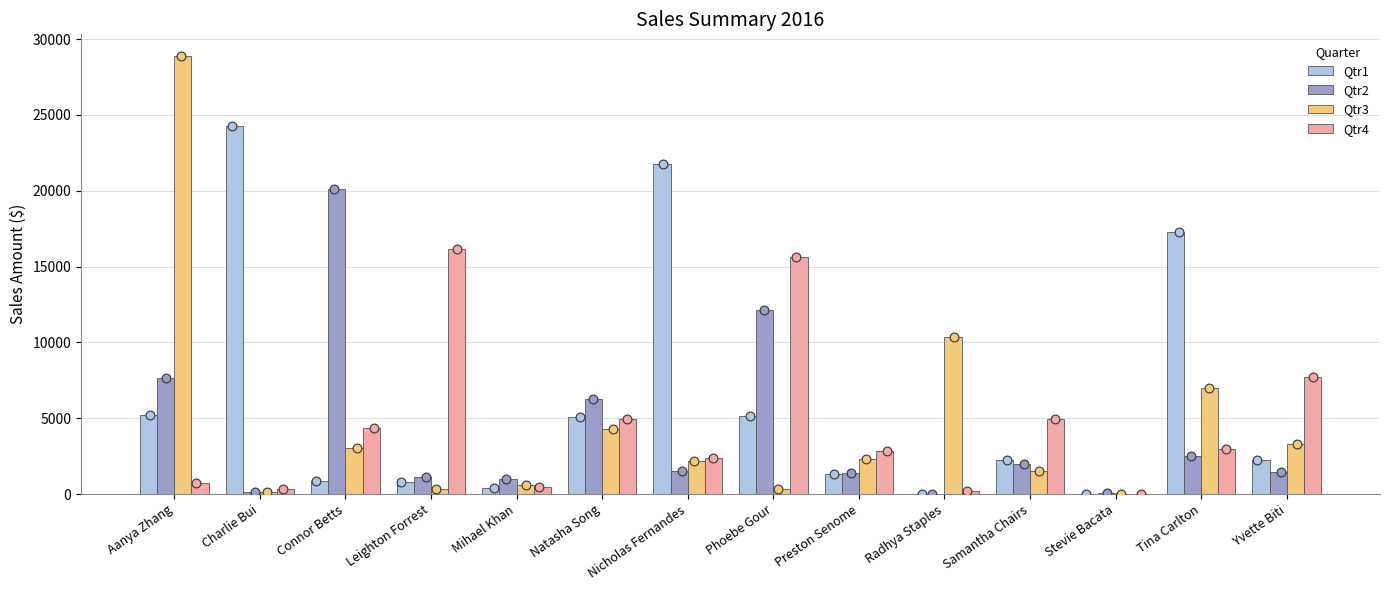

Which series contains the highest Y value?

Qtr3